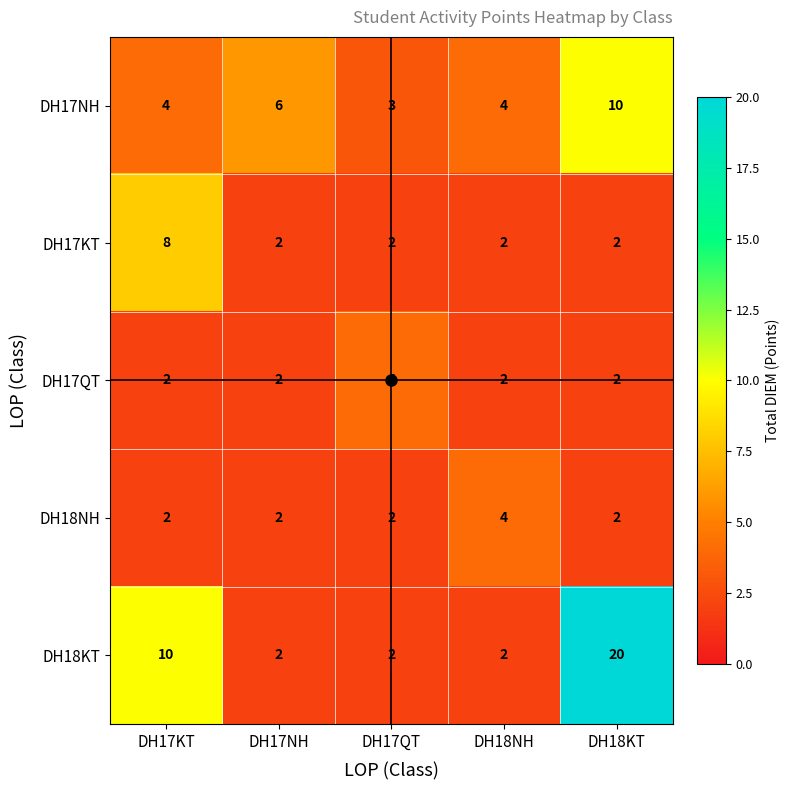

At which category is the sum across all series the highest?

DH18KT